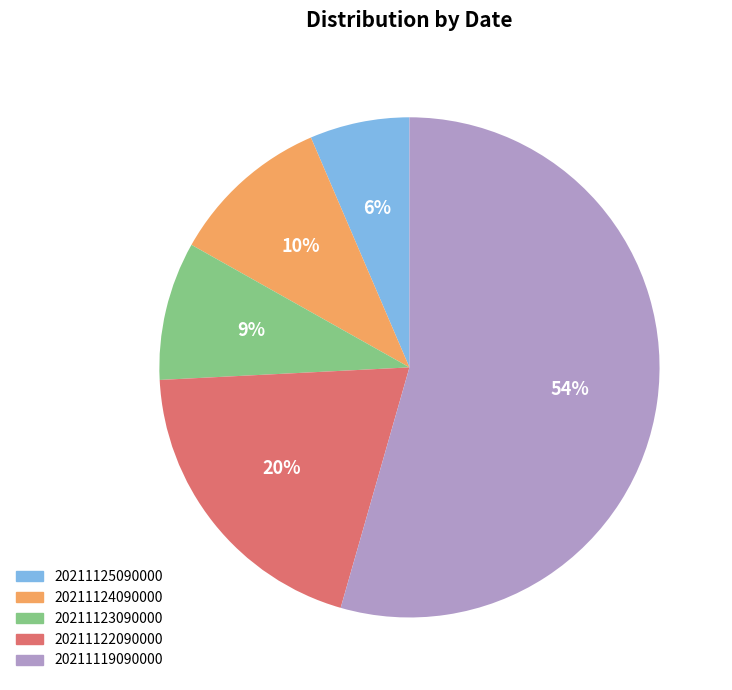

Is it true that 20211122090000 is 33% of the pie?

False